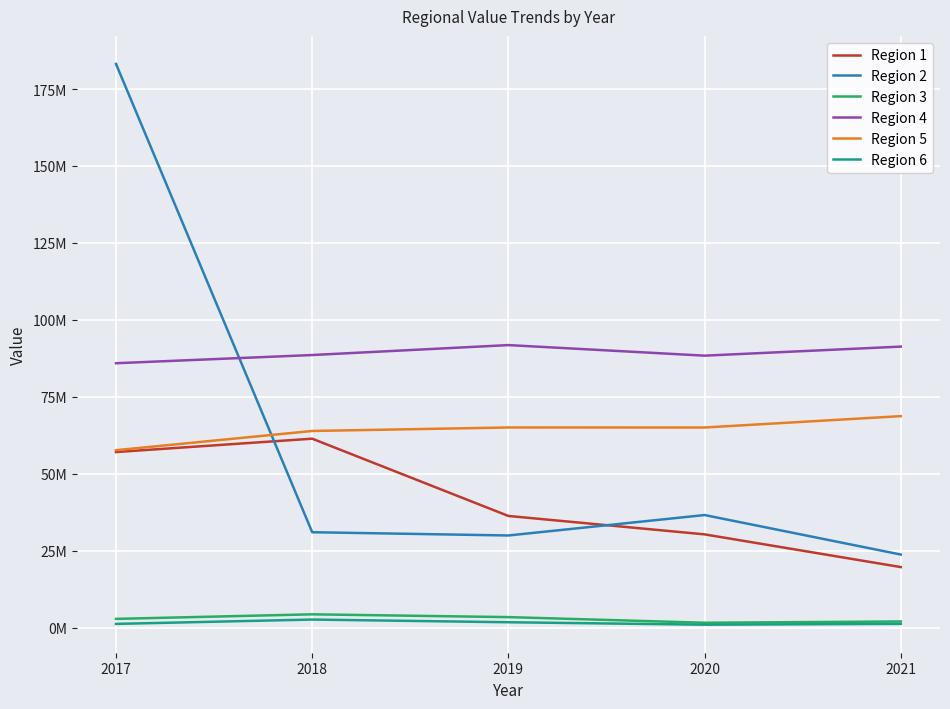

Reading left to right, transcribe all the data shown in this chart.

Region 1: 57031031.4	61372118.4	36261888.0	30281017.8	19650337.1
Region 2: 183153225.9	30976709.4	29919685.8	36558981.2	23724374.9
Region 3: 2817687.1	4297167.1	3393313.1	1560956.0	1976222.3
Region 4: 85896719.4	88559028.9	91788029.9	88352199.1	91297854.4
Region 5: 57630762.3	63880153.9	65017729.4	65004922.5	68698406.0
Region 6: 1190353.6	2598072.5	1724176.8	931253.3	1198164.9